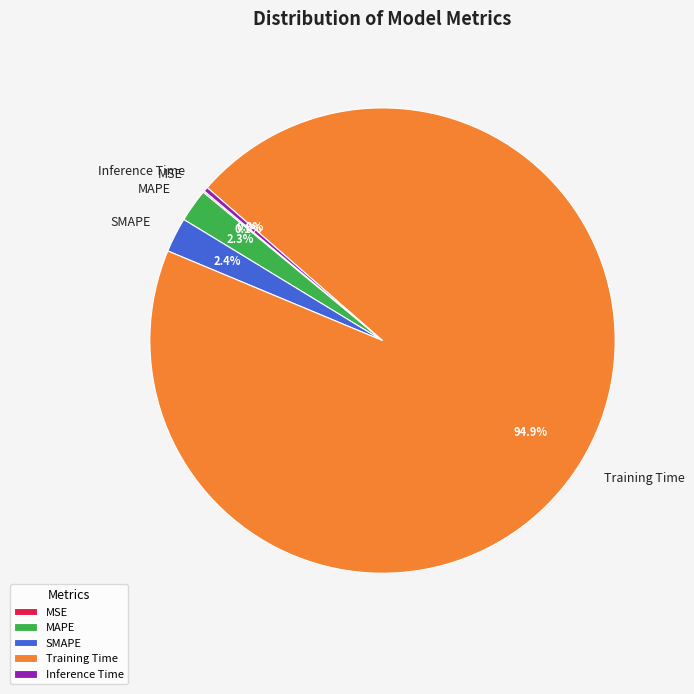

Does any single category account for the majority?

Yes